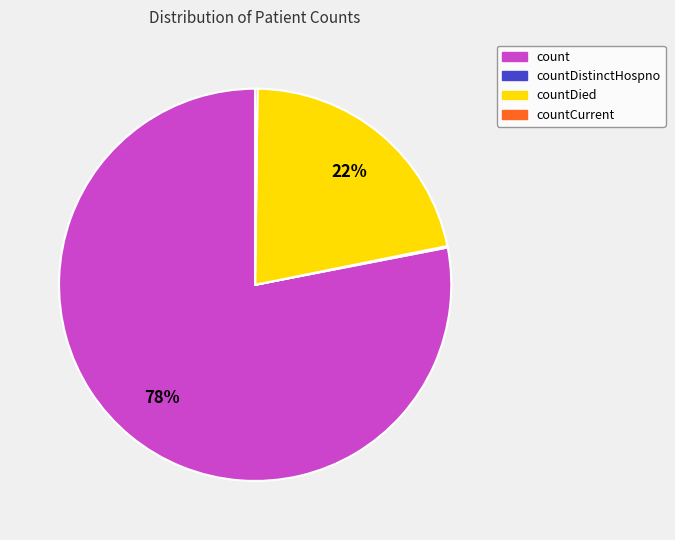

Is there a majority slice in this chart?

Yes